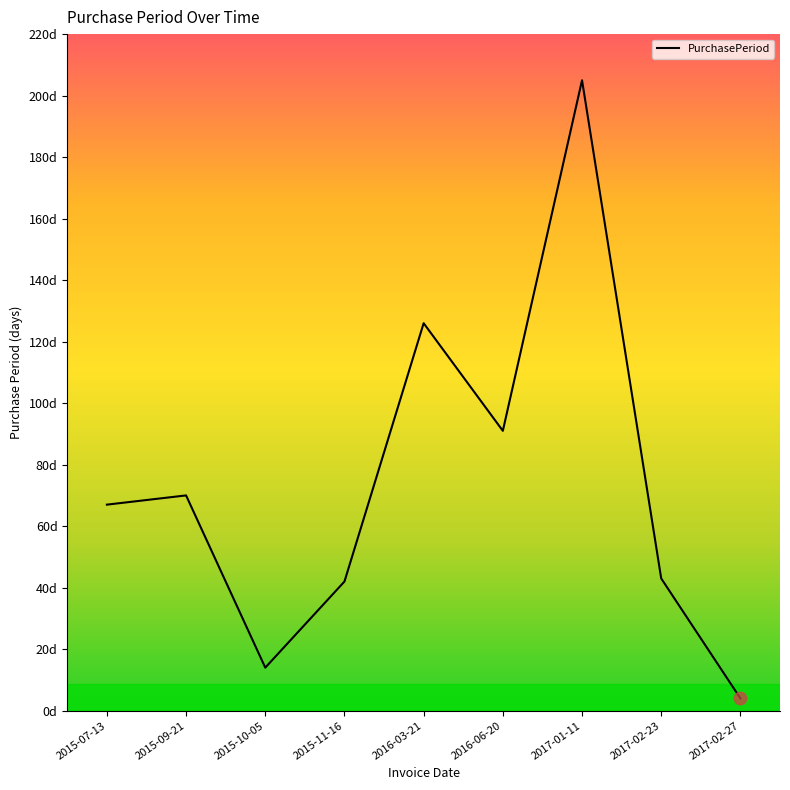

At which label does the data first exceed 67?

2015-09-21